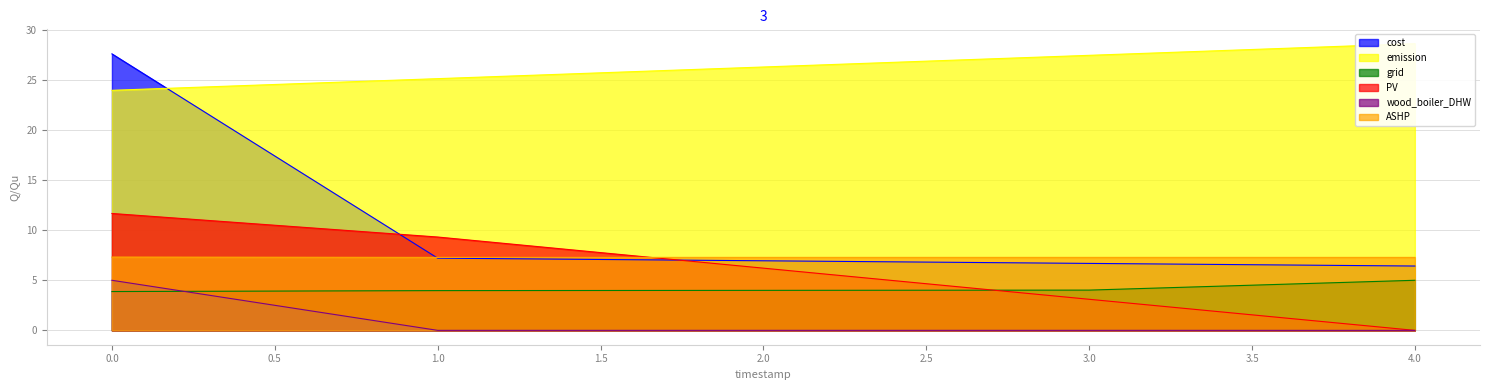

List the labels in order of wood_boiler_DHW value, smallest first.

4, 1, 2, 3, 0